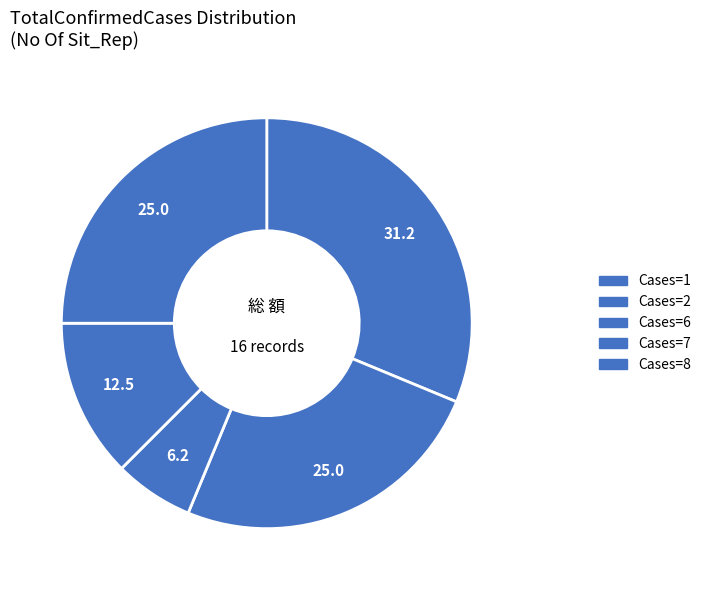

How many segments does this pie chart have?

5